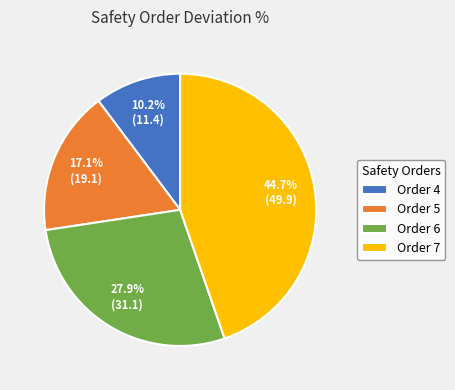

Approximately how many times larger is the value at Order 6 compared to Order 4?

2.7